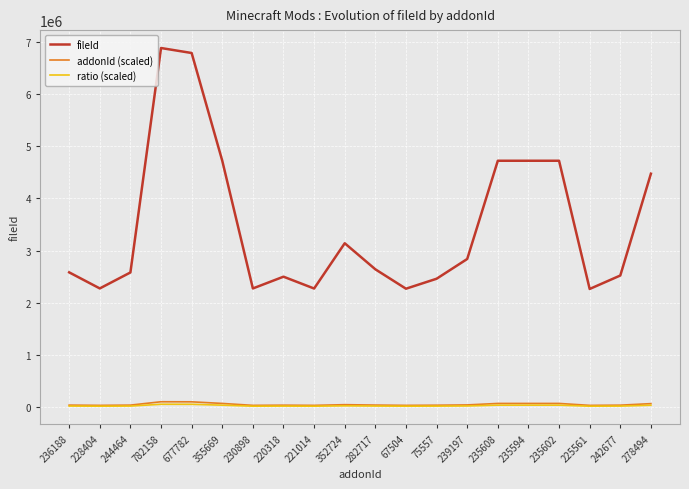

What is the approximate value of fileId at 244464?

2580520.0